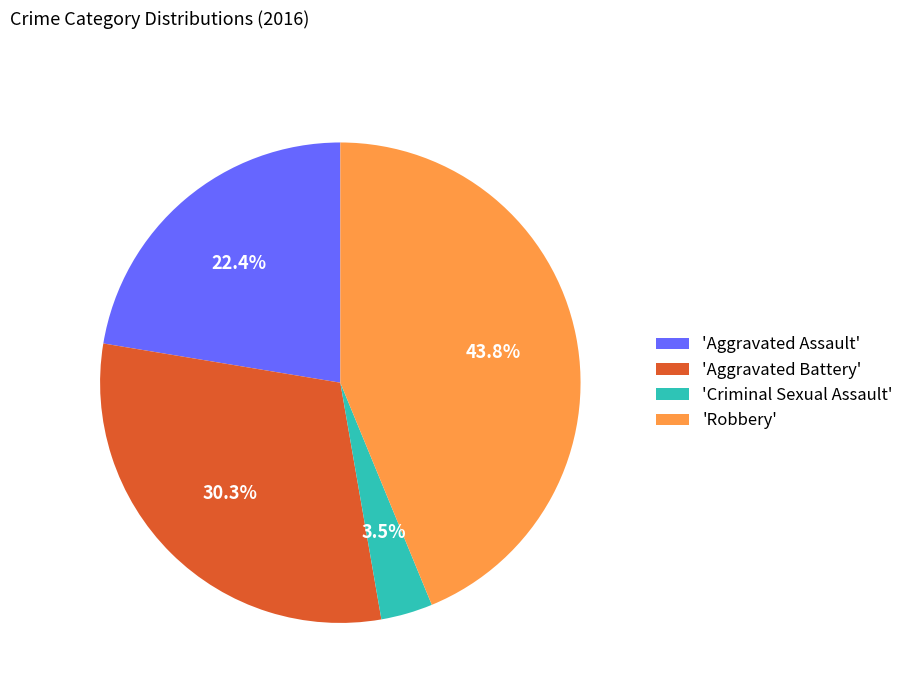

Which category has the biggest portion of the pie?

'Robbery'